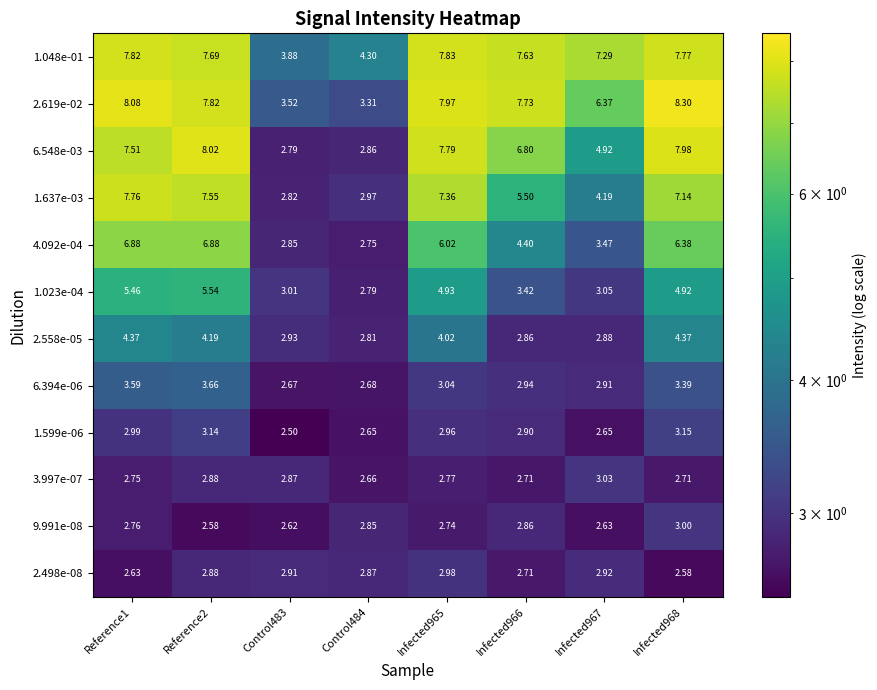

Is the value of 1.023e-04 at Control483 greater than the value of 1.637e-03 at Reference2?

No